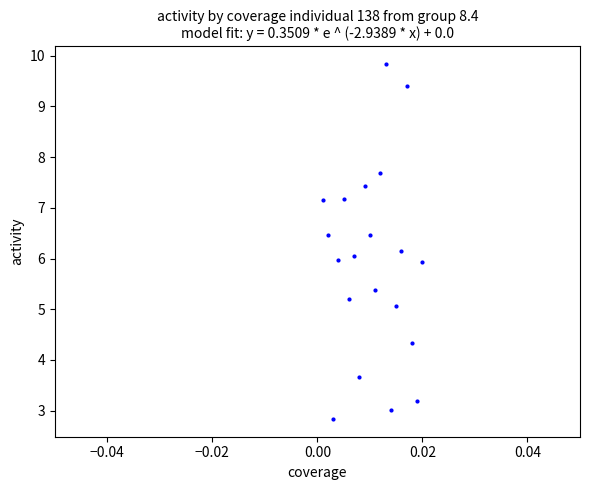

What is the range of Y values (max minus min)?

7.0